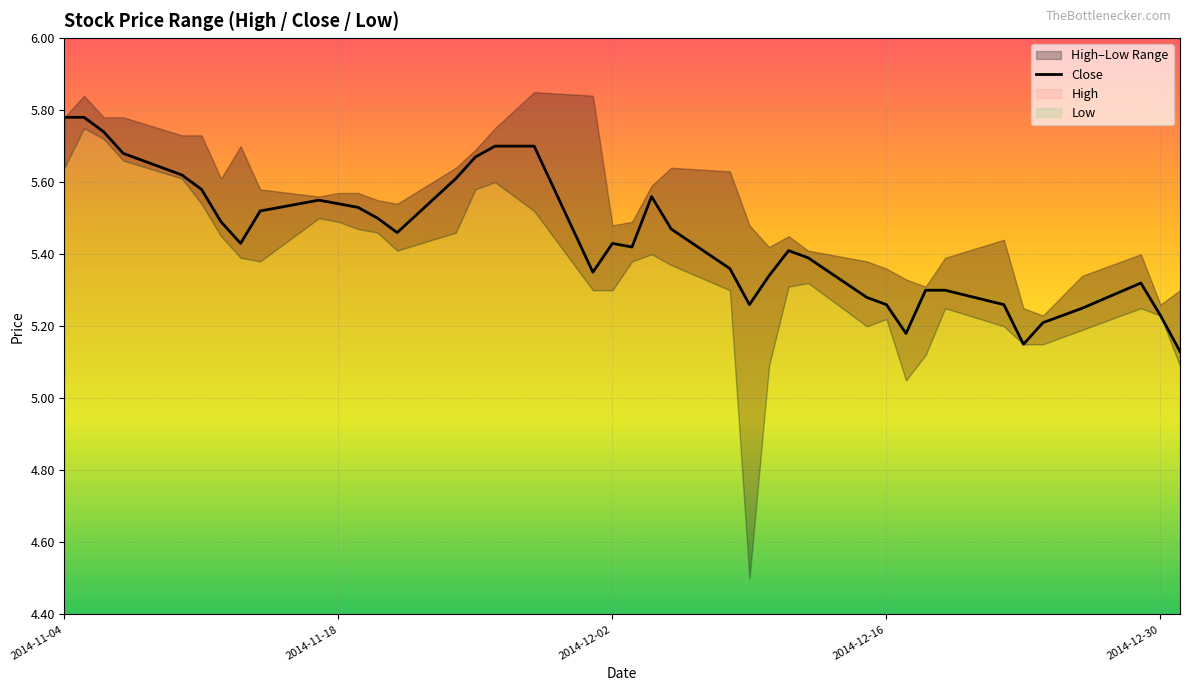

How many categories are shown in the chart?

40